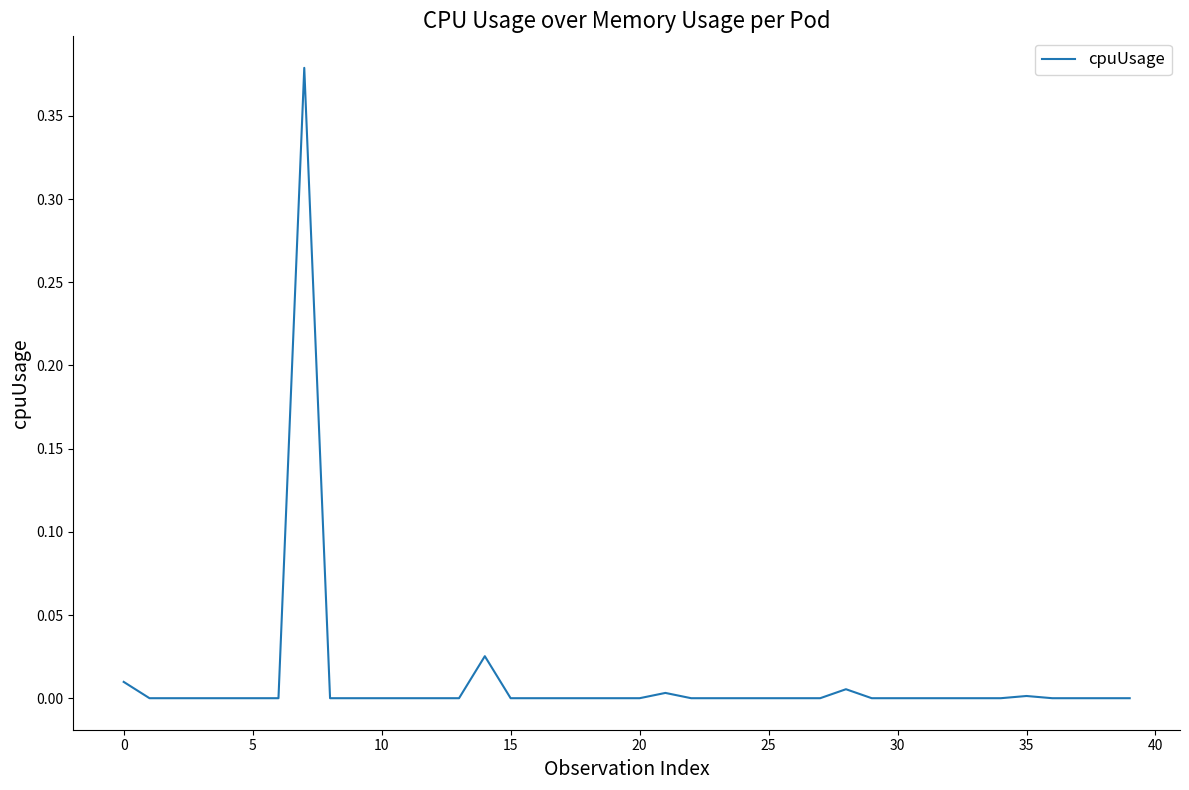

How many lines are shown in the chart?

1